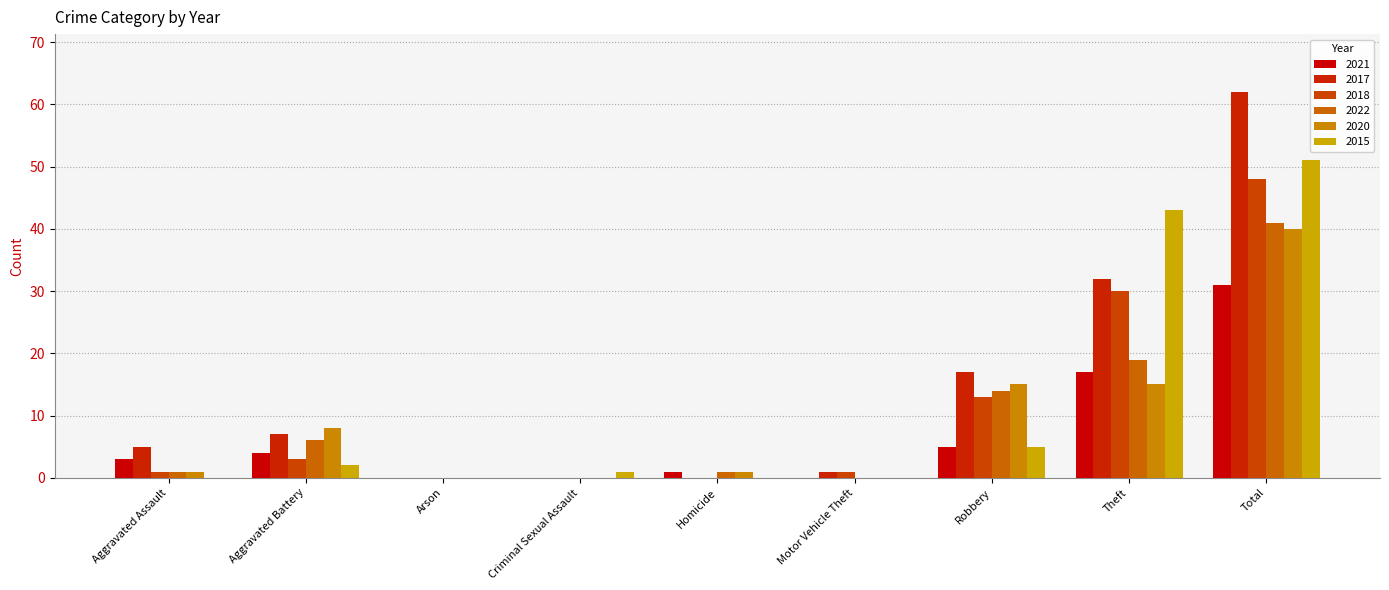

How many groups of bars are there?

9